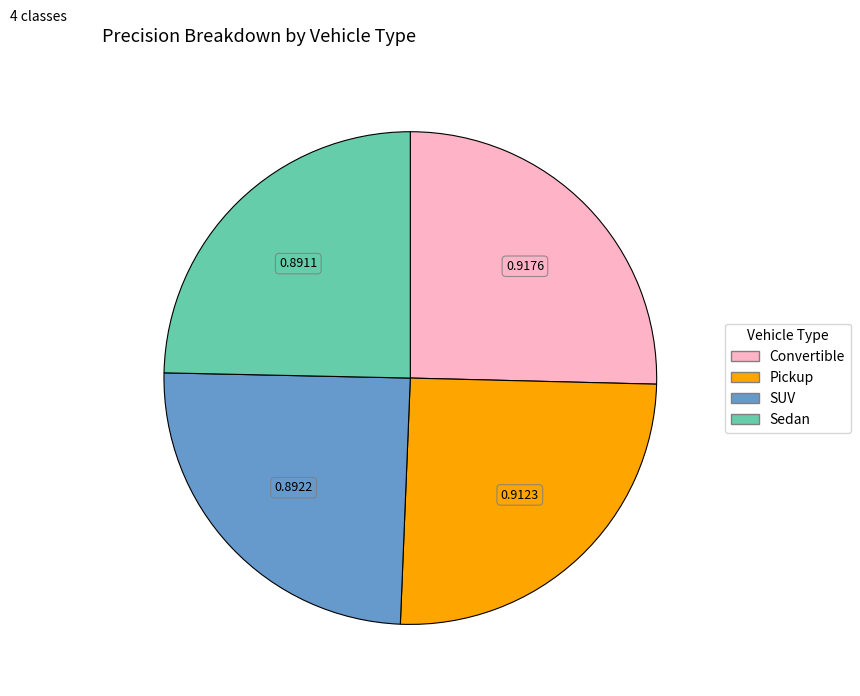

Is there a majority slice in this chart?

No